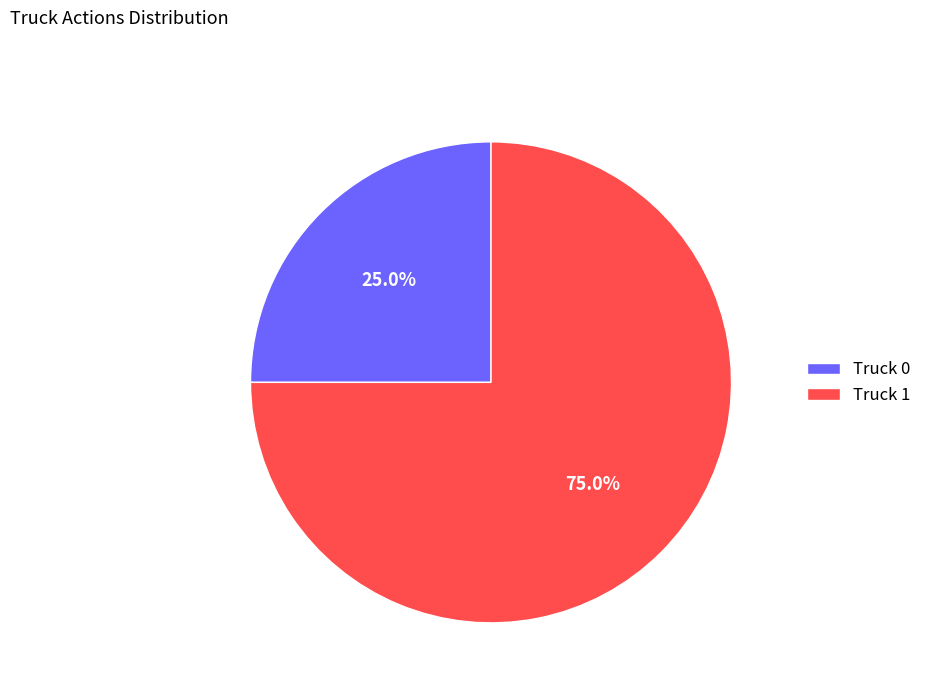

To the nearest percent, what is the combined percentage of Truck 0 and Truck 1?

100%